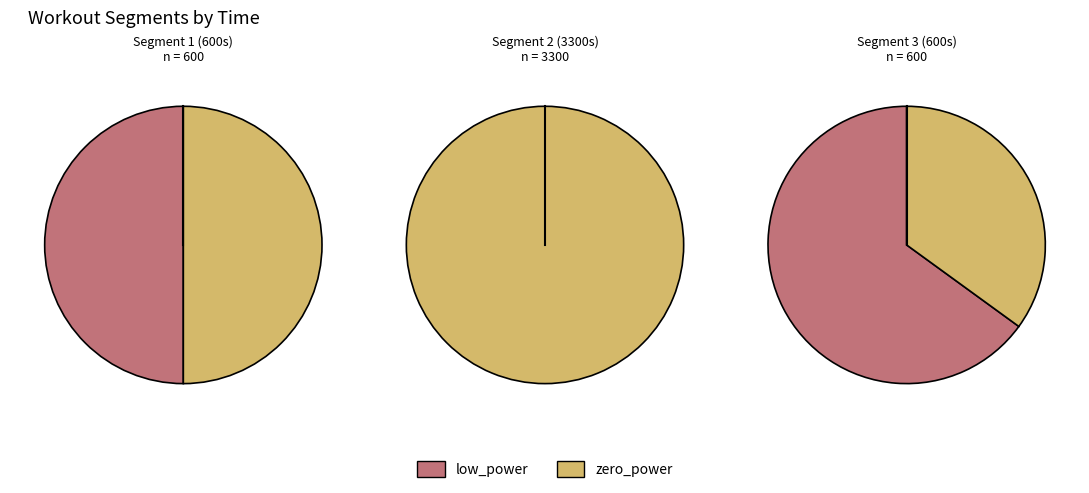

How many segments does this pie chart have?

3